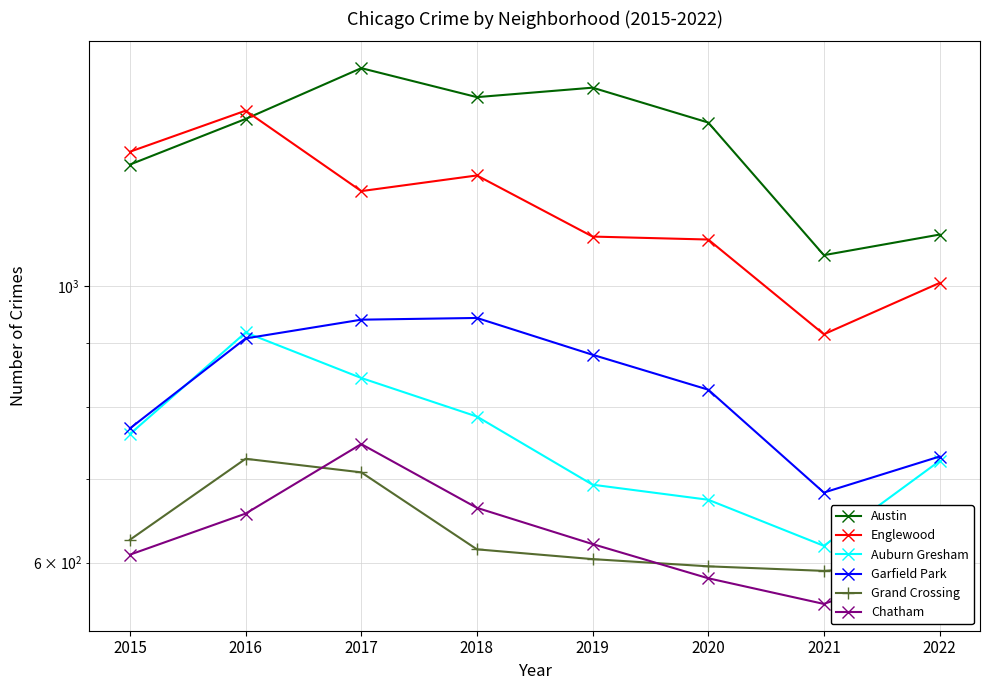

True or false: Austin has a value of 1100 at 2022.

True